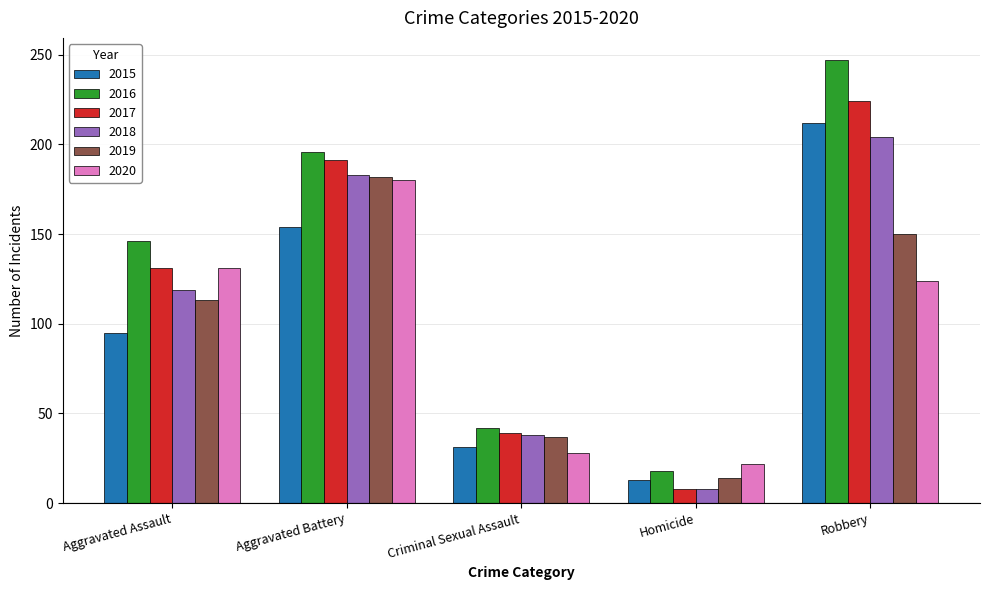

Is the value of 2017 at Robbery greater than the value of 2015 at Homicide?

Yes